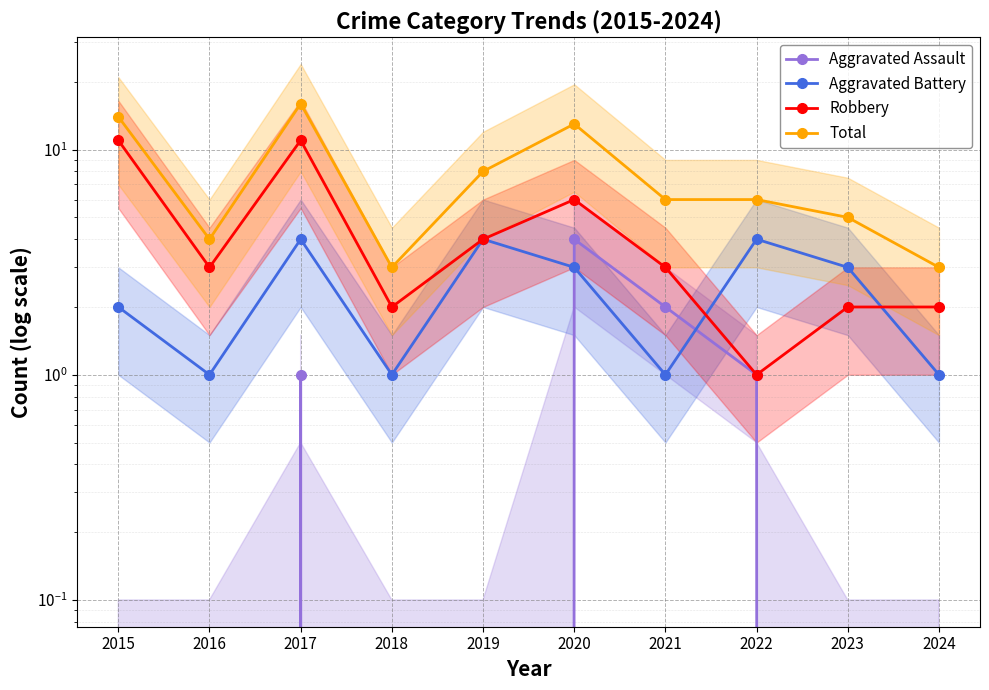

How many categories are shown in the chart?

10